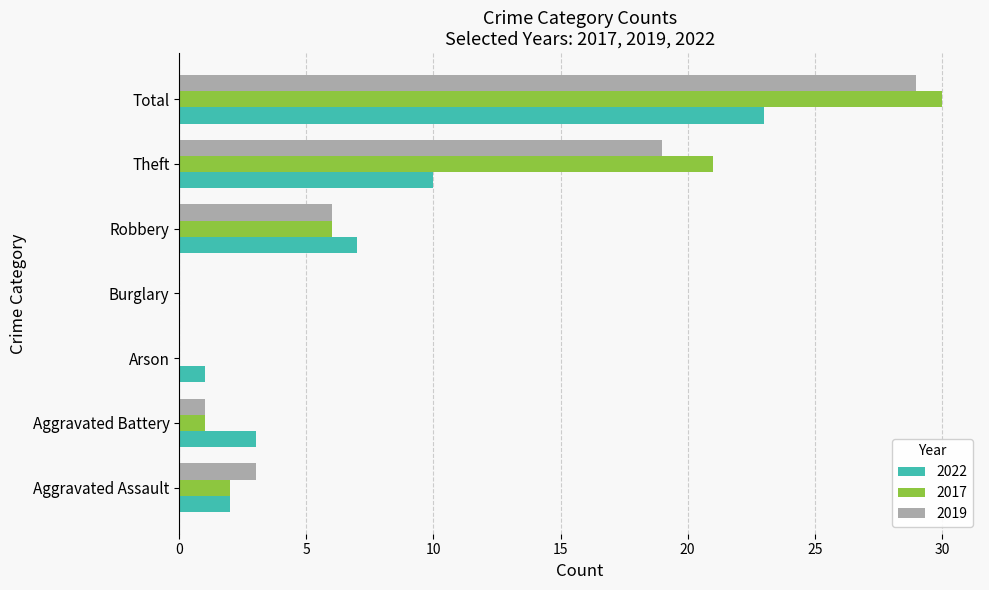

What is the total value across all series at Aggravated Battery?

5